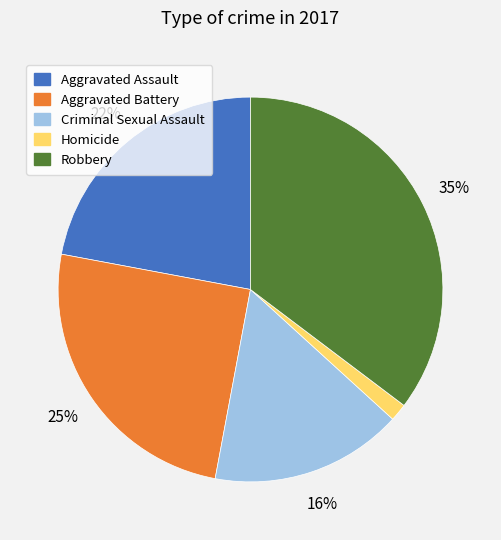

What is the ratio of the value at Aggravated Assault to the value at Aggravated Battery?

0.9